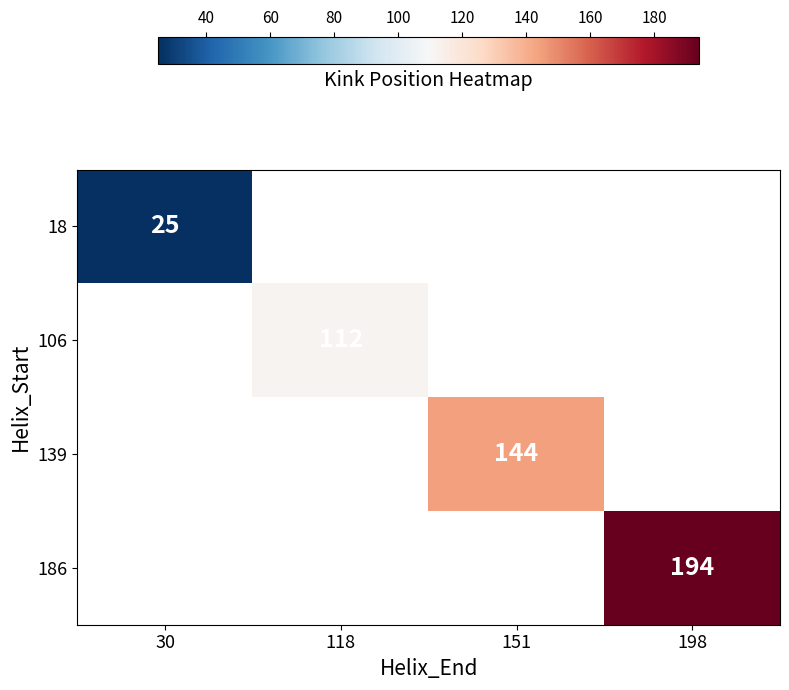

The value of 186 at 198 is 290. True or false?

False